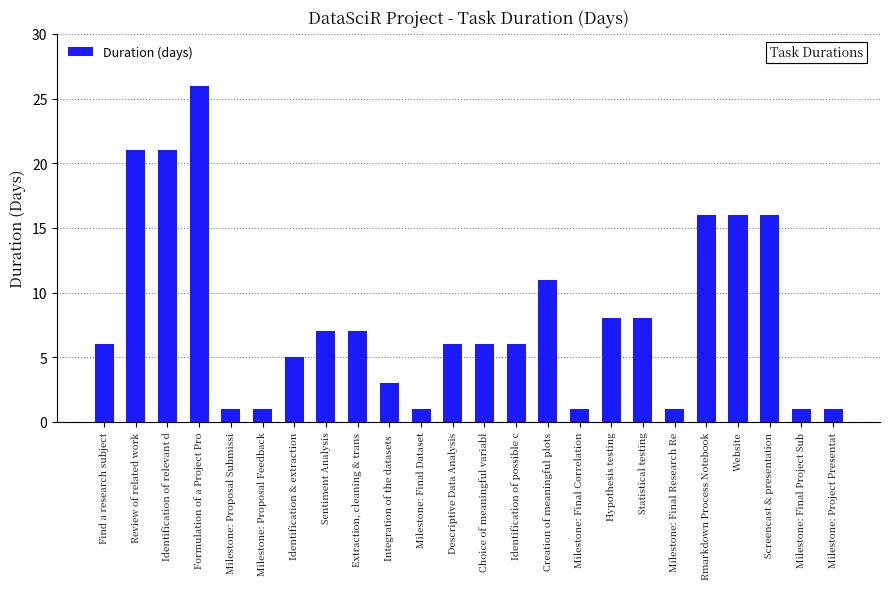

Does the chart contain any negative values?

No